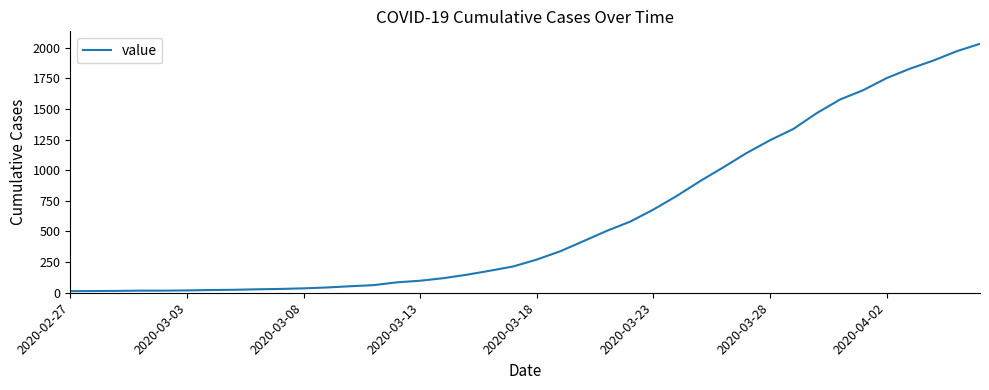

Does the chart display data point markers on the line(s)?

No